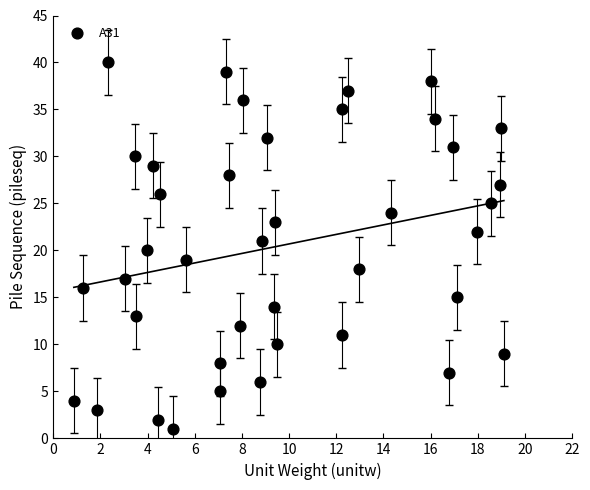

What is the range of Y values (max minus min)?

39